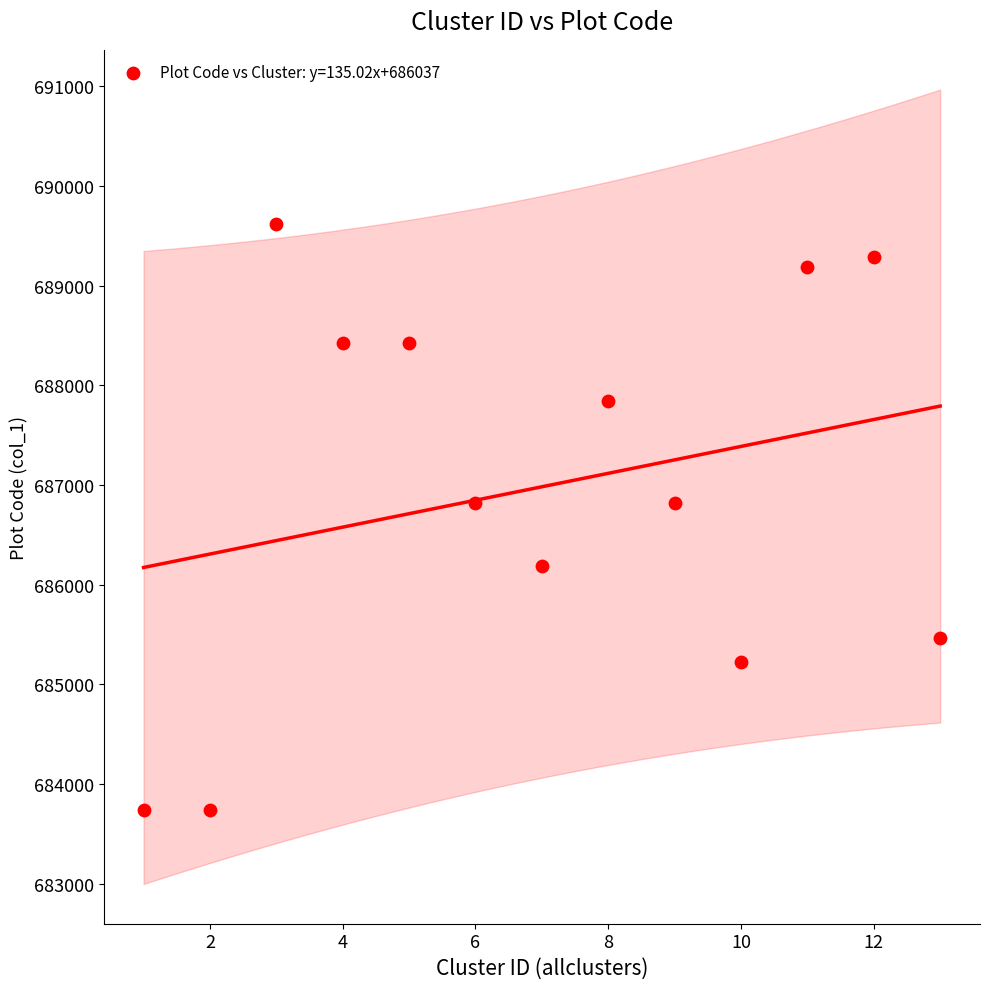

What is the range of Y values (max minus min)?

5873